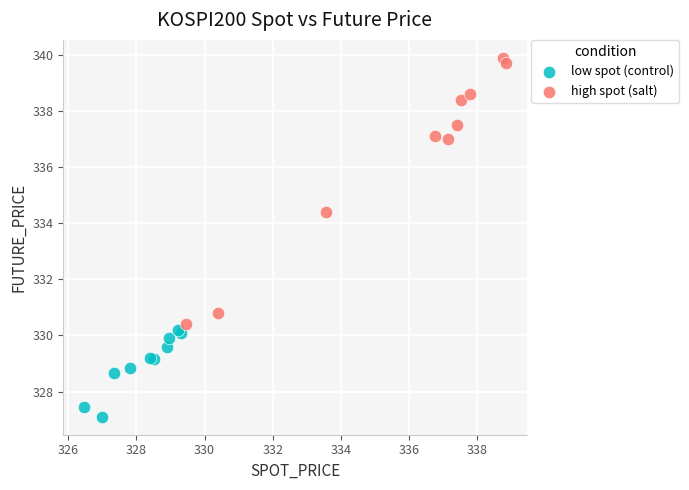

Which series has the largest Y range (max minus min)?

high spot (salt)